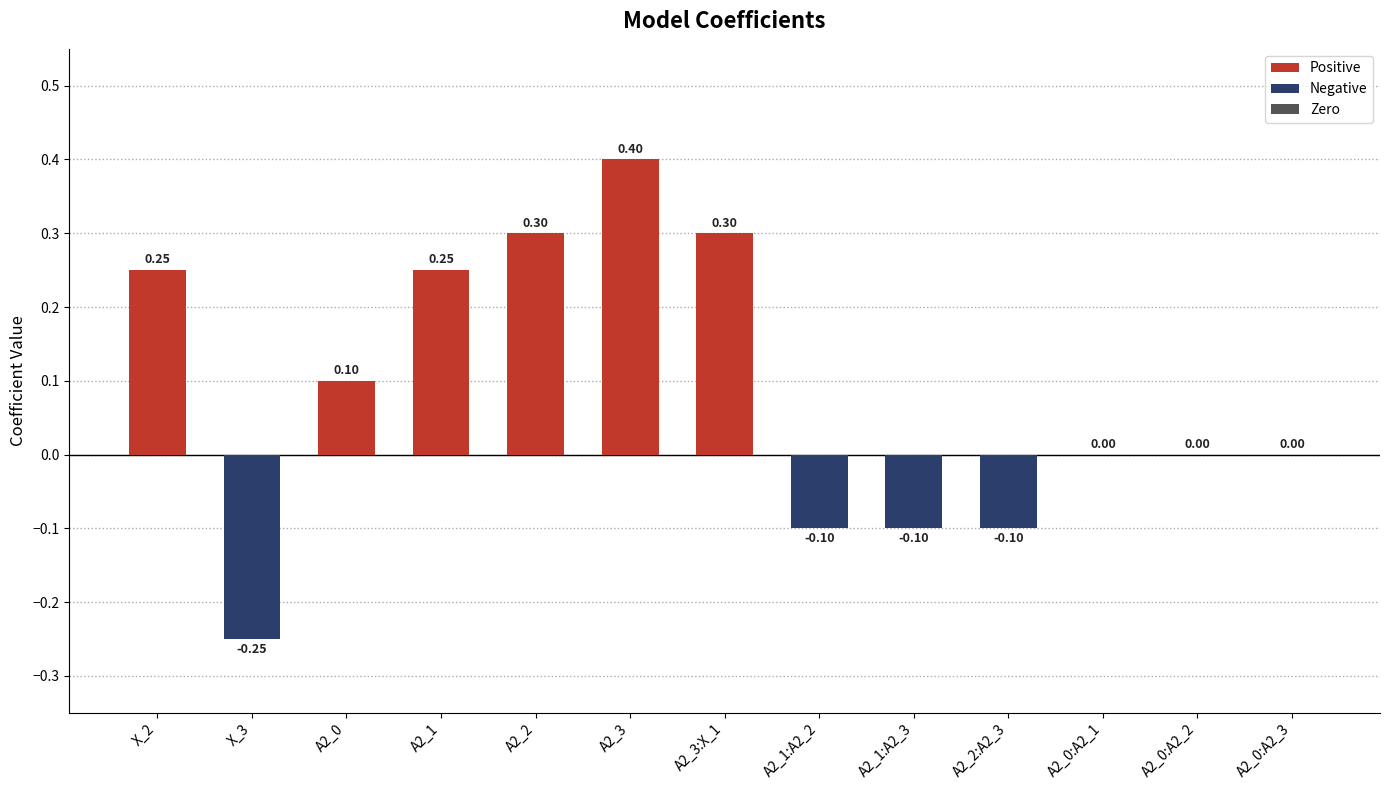

What is the sum of all values?

1.1